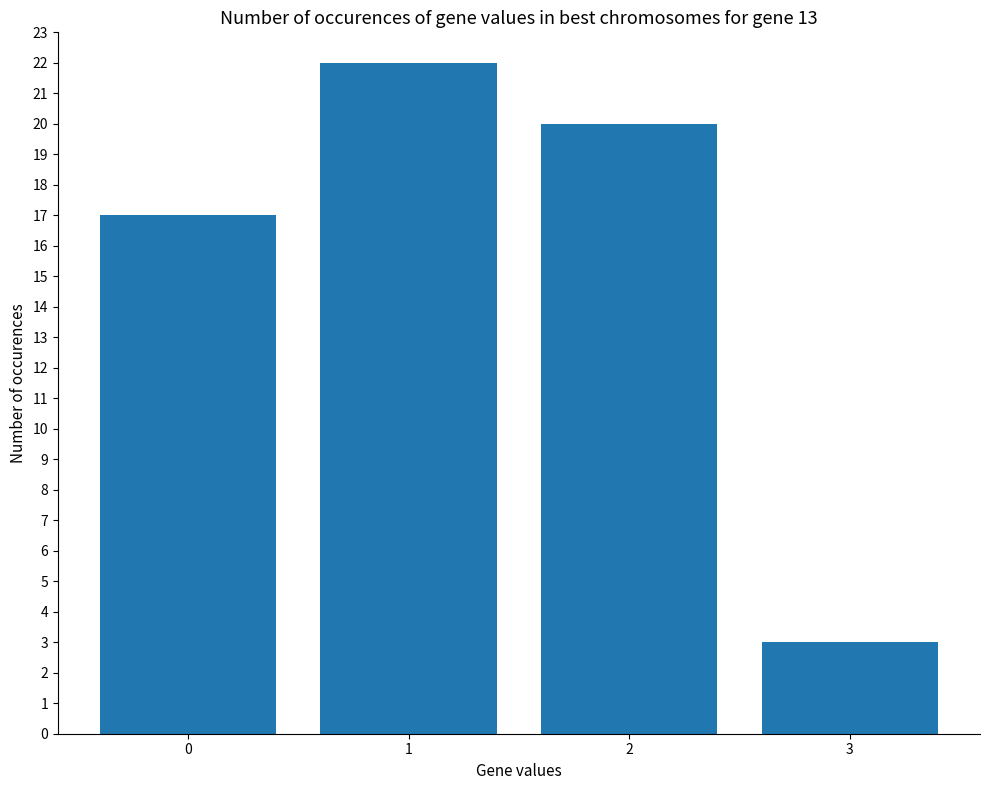

Reading left to right, list all the values displayed in this chart.

17	22	20	3